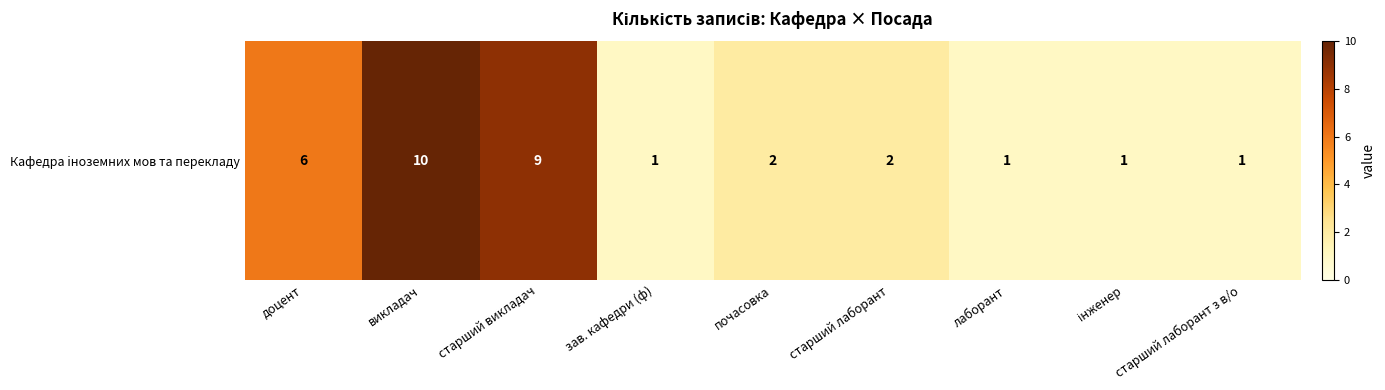

Count the number of values greater than 2.

3